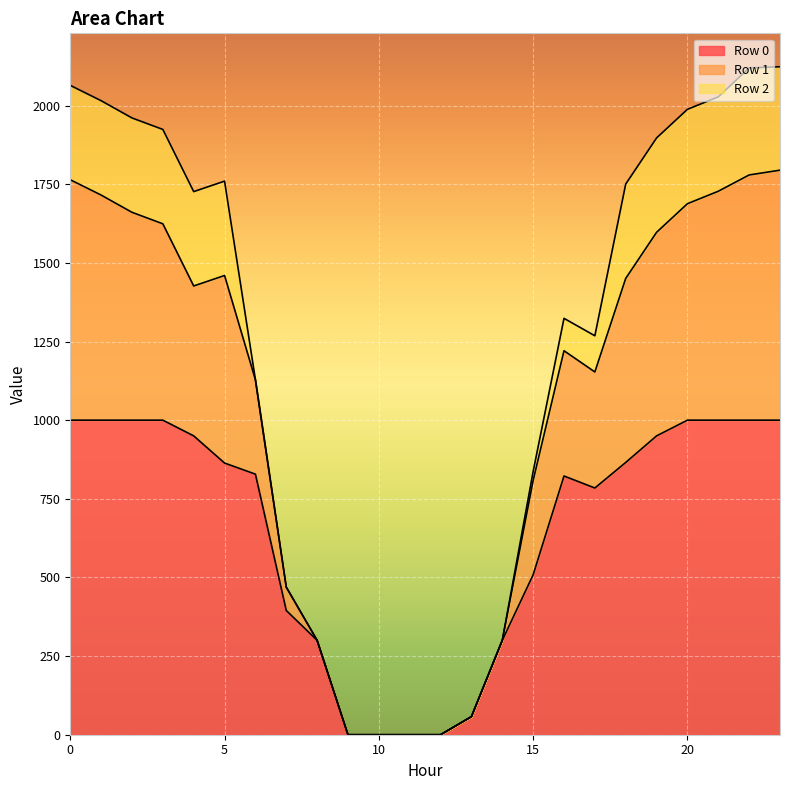

List the labels in order of Row 0 value, smallest first.

9, 10, 11, 12, 13, 8, 14, 7, 15, 17, 16, 6, 5, 18, 4, 19, 0, 1, 2, 3, 20, 21, 22, 23